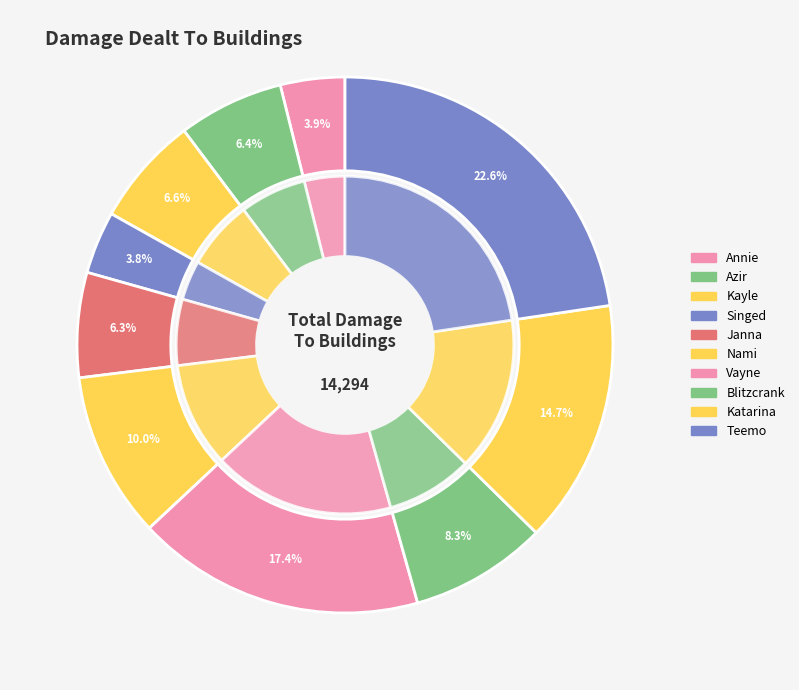

What is the total percentage of Nami and Vayne?

27.4%